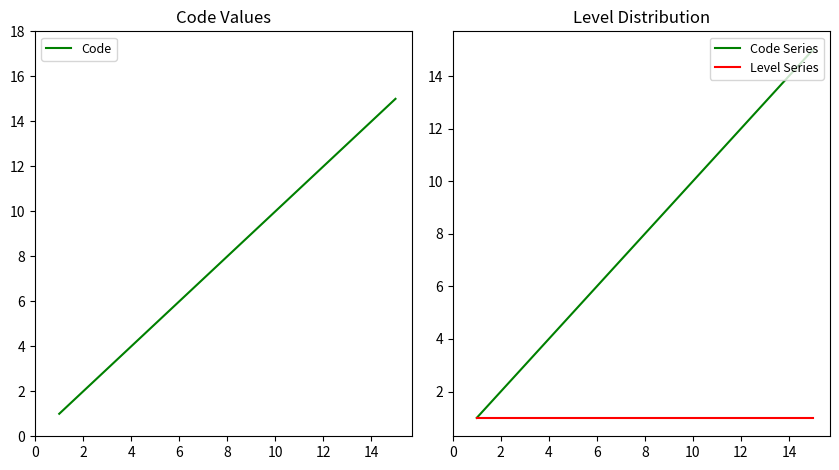

List the series in order of their peak value, highest first.

Code, Code Series, Level Series